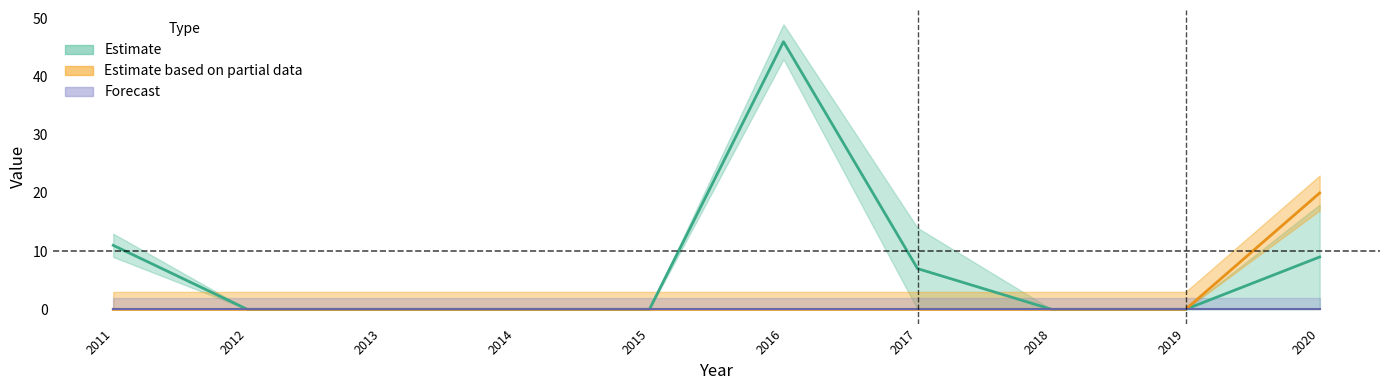

True or false: Scenario 4 has more than 1 interior local peaks.

False